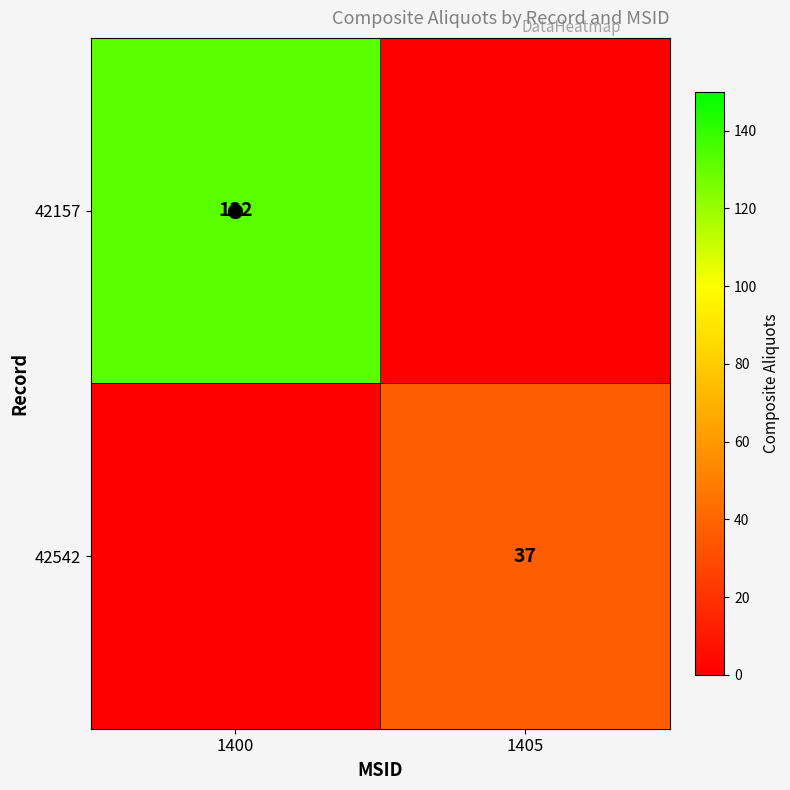

Between 1400 and 1405, which is larger?

1400